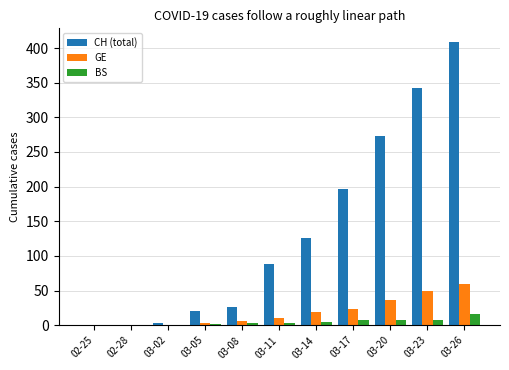

Which series changed the most between 03-05 and 03-17?

CH (total)